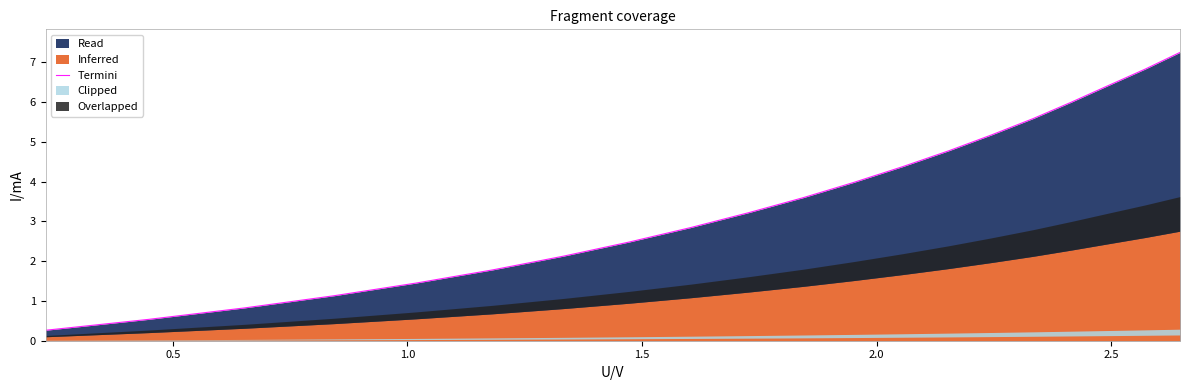

What is the maximum value for Termini?

7.3